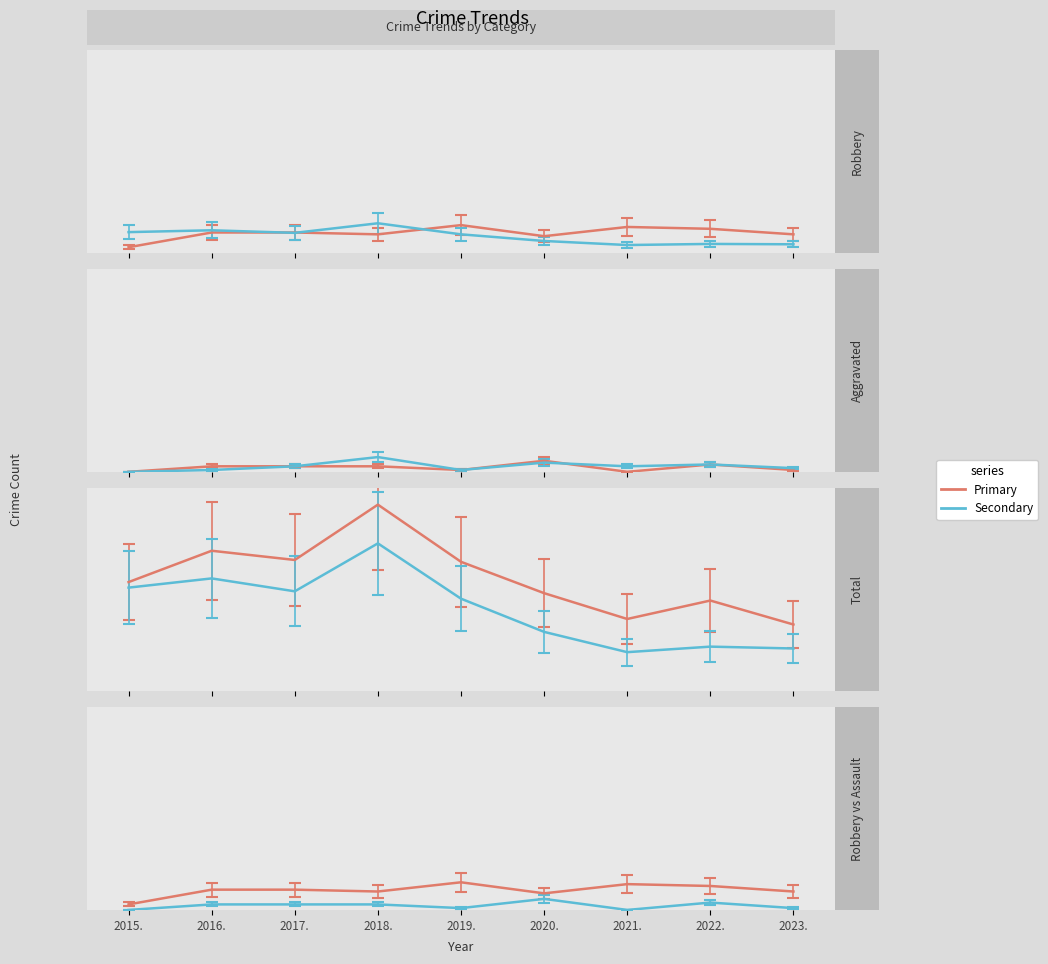

Is the value of Theft at 2019 greater than the value of Aggravated Assault at 2015?

Yes